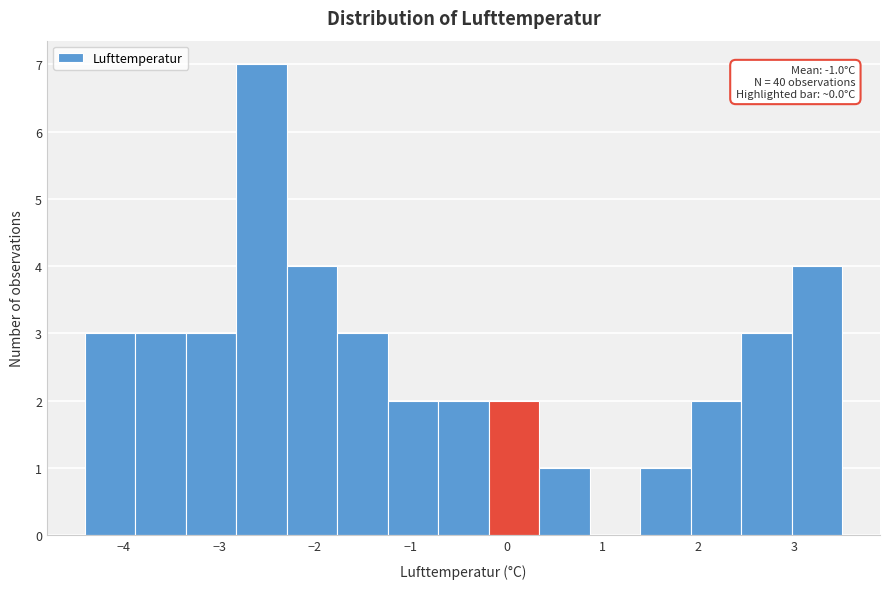

Over which range of the x-axis is the bar tallest?

-2.8 to -2.3